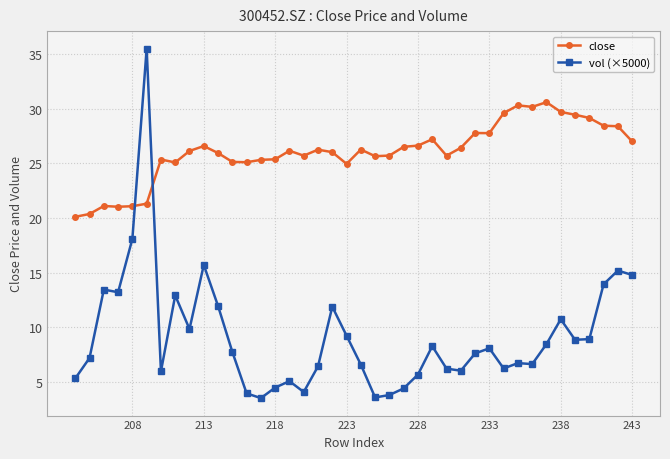

What is the maximum value for vol (×5000)?

35.5